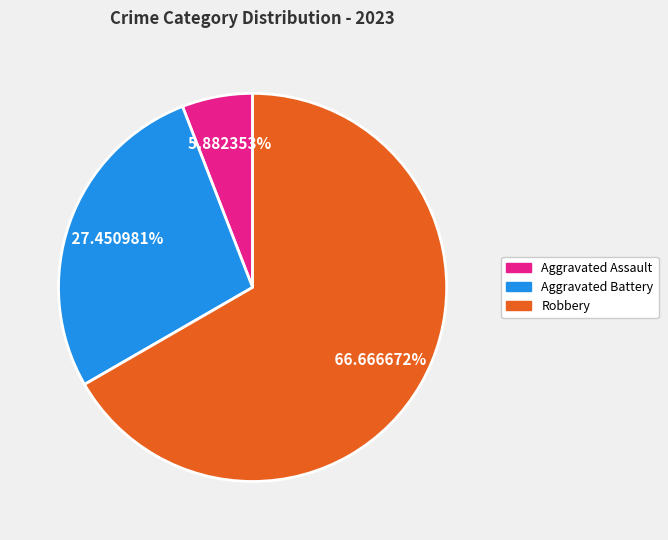

Is there a majority slice in this chart?

Yes